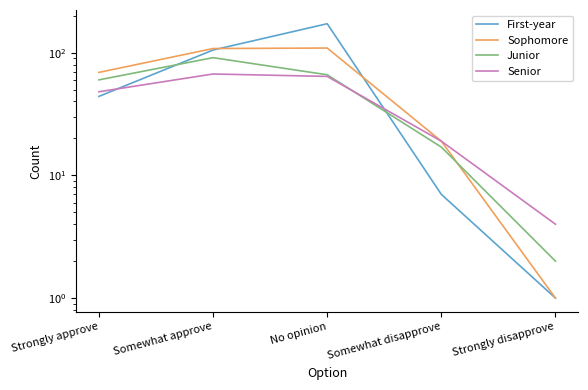

How many times do First-year and Senior cross each other?

2